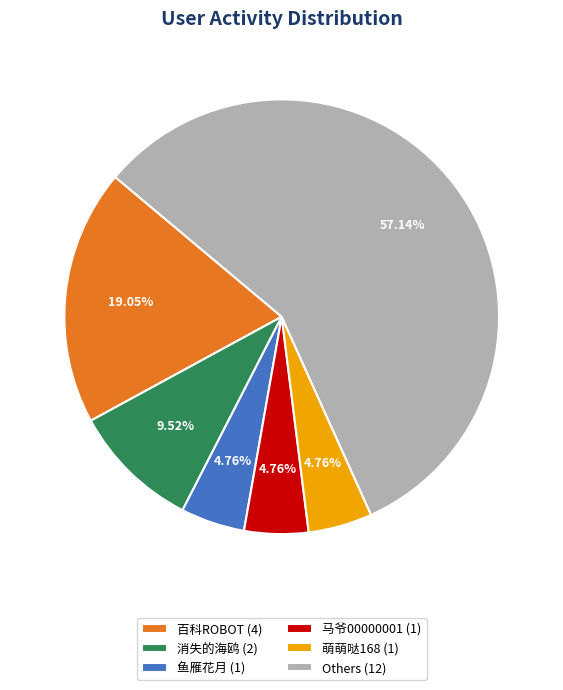

Which has a higher value, Others (12) or 鱼雁花月 (1)?

Others (12)